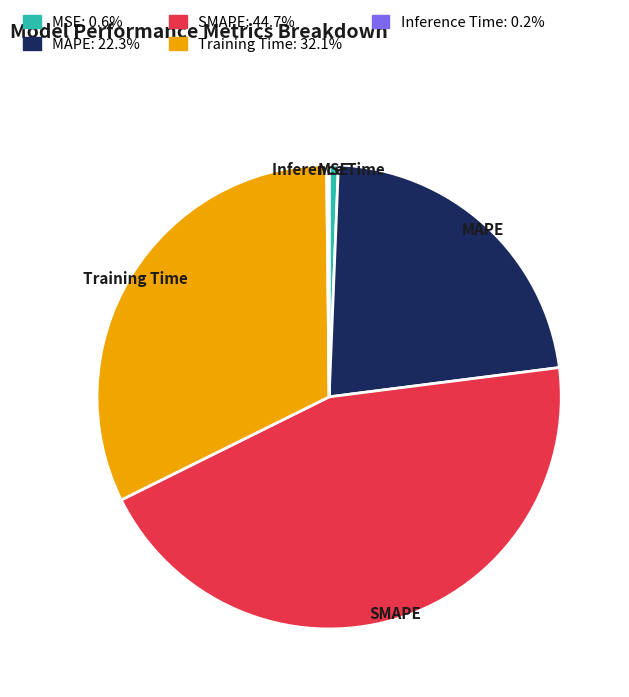

Is there any slice that represents more than half of the pie?

No